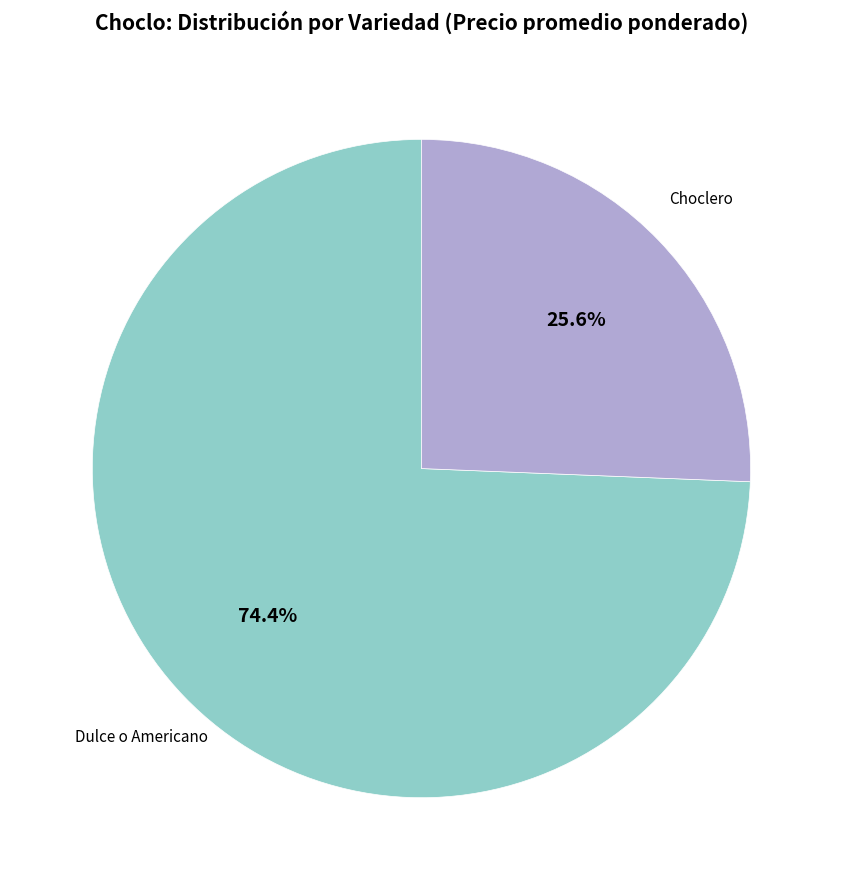

Is there any slice that represents more than half of the pie?

Yes